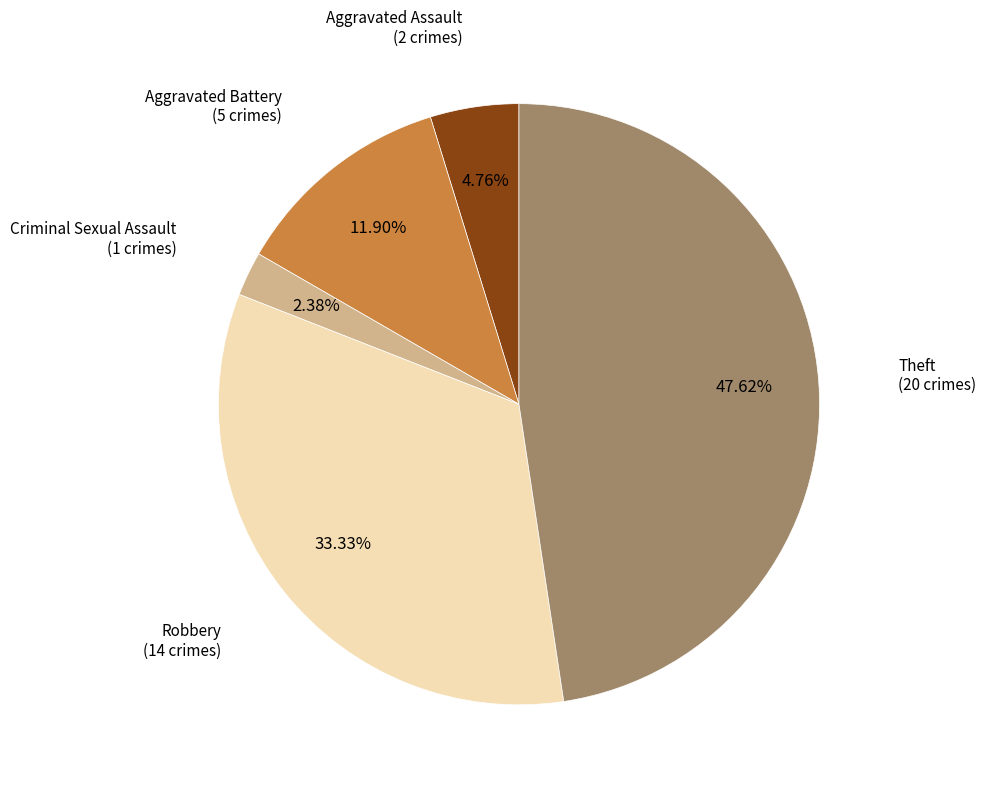

To the nearest percent, what is the average slice percentage?

20%